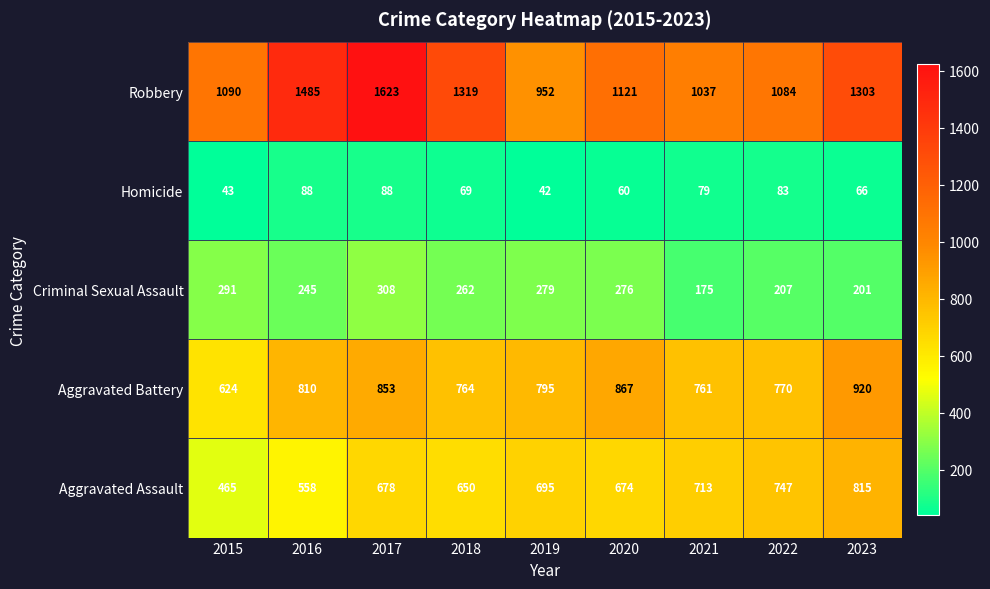

Which series changed the most between 2016 and 2021?

Robbery